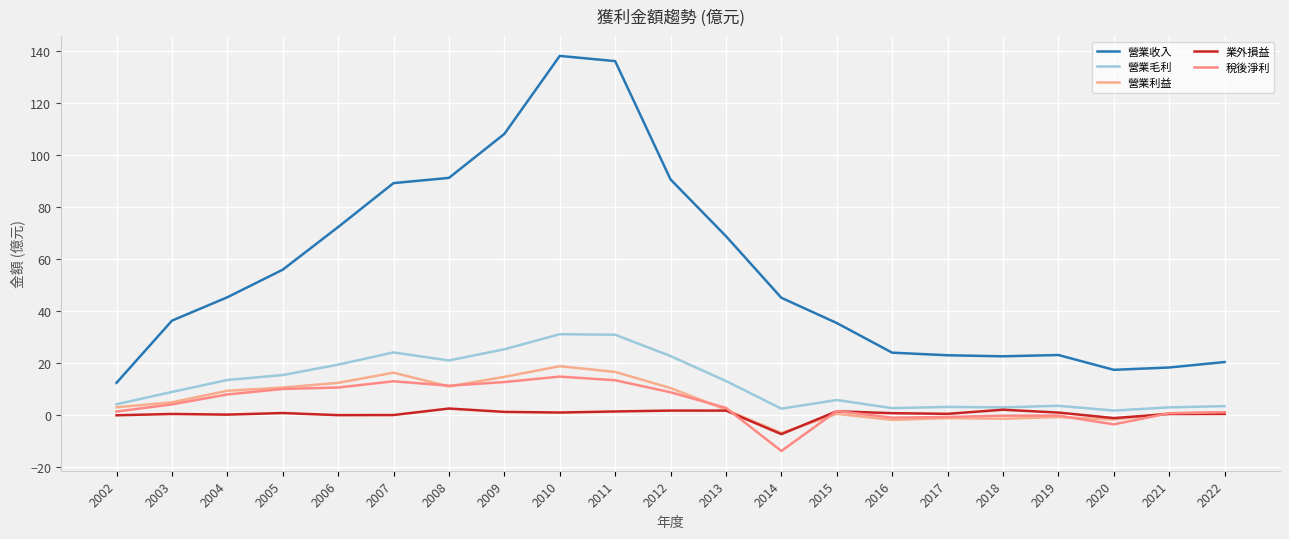

What is the sum of all 業外損益 values?

6.9